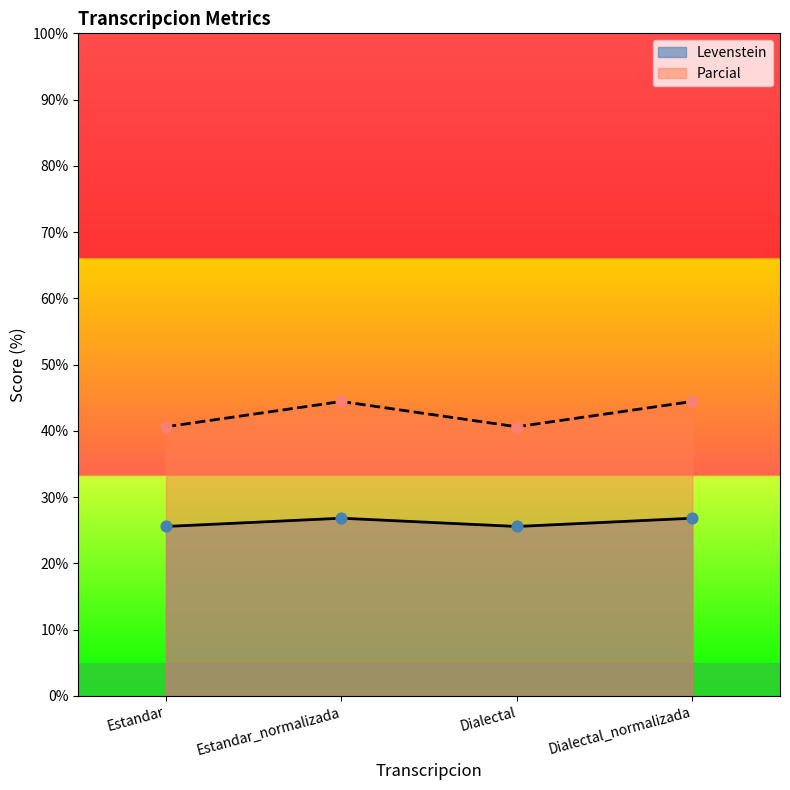

Which series has the widest spread of Y values?

Parcial